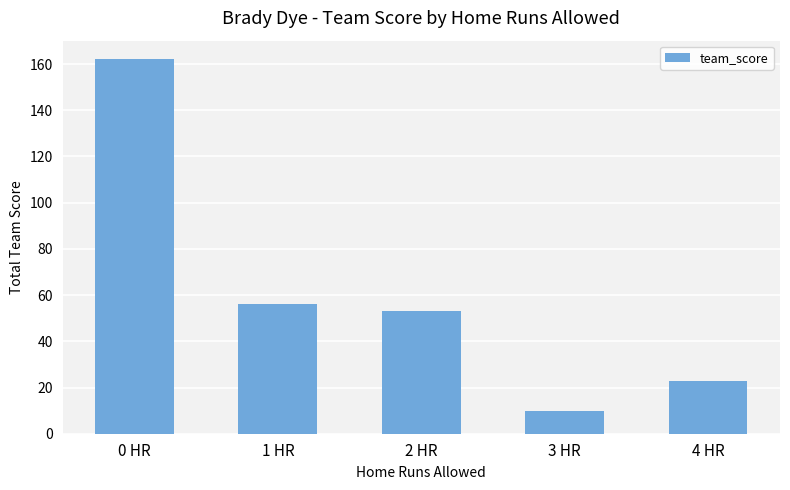

What is the greatest value displayed?

162